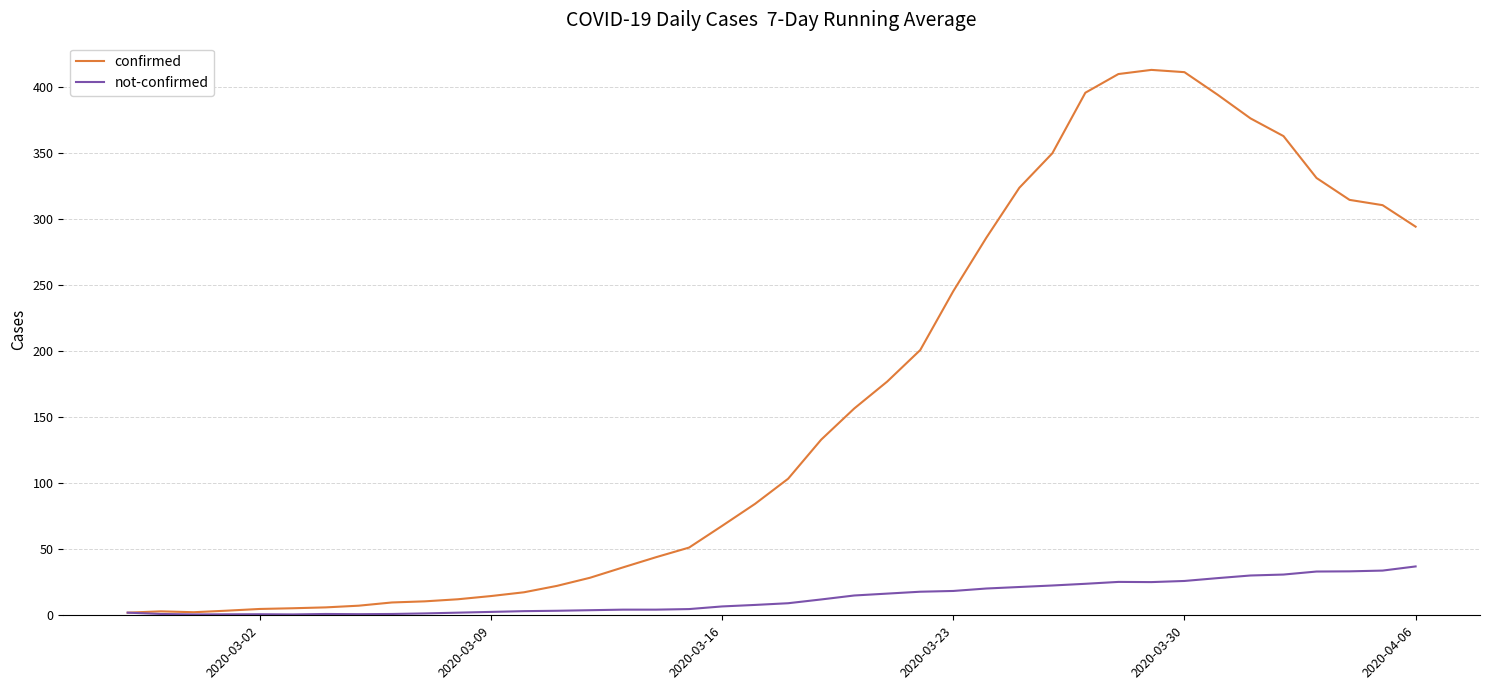

List the series in order of their peak value, lowest first.

not-confirmed, confirmed